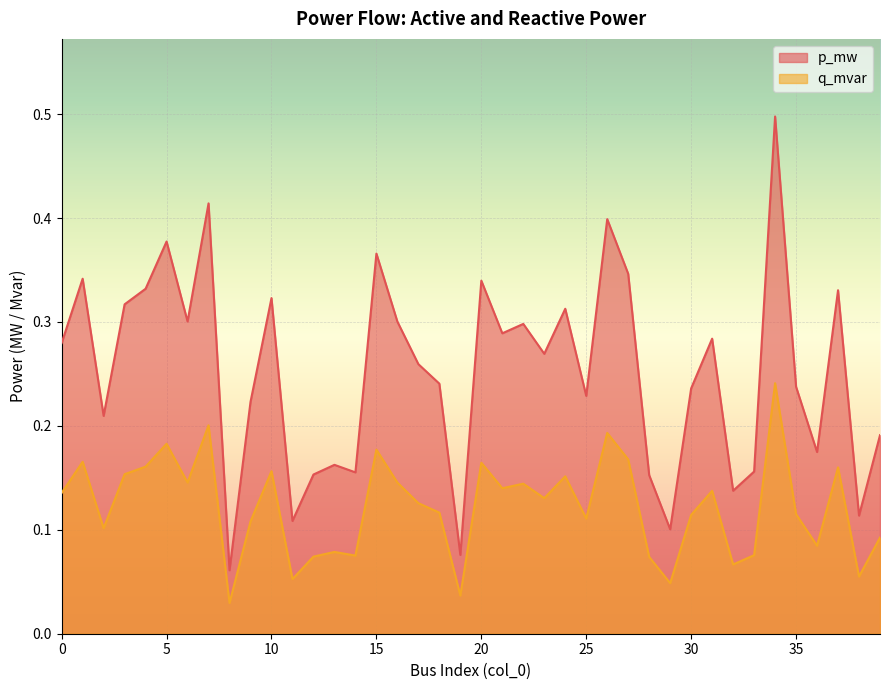

What is the total value across all series at 14?

0.2